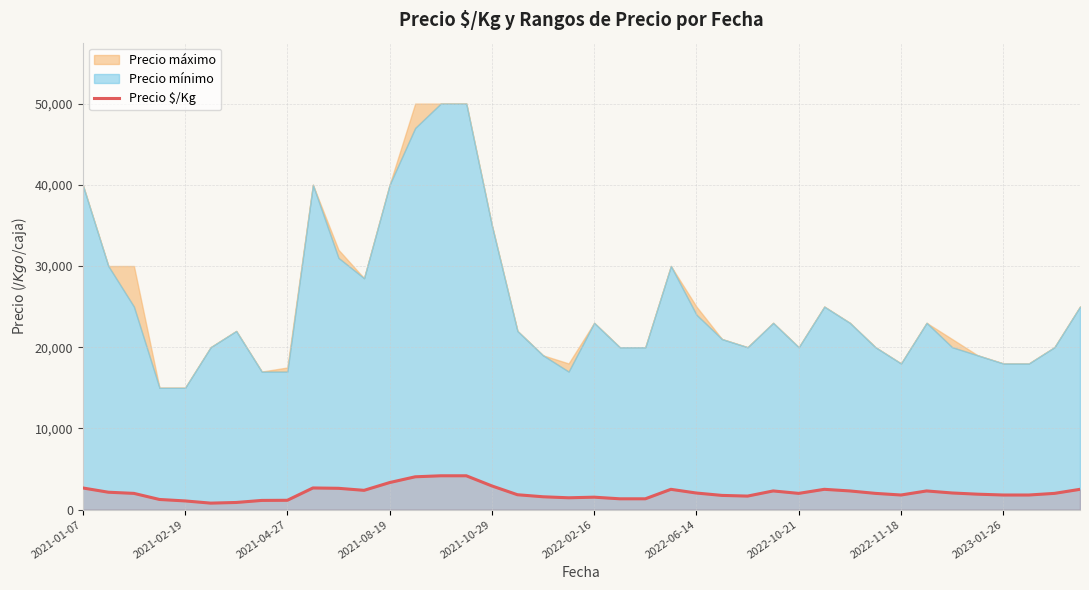

Which has a higher value, 37 or 29?

29